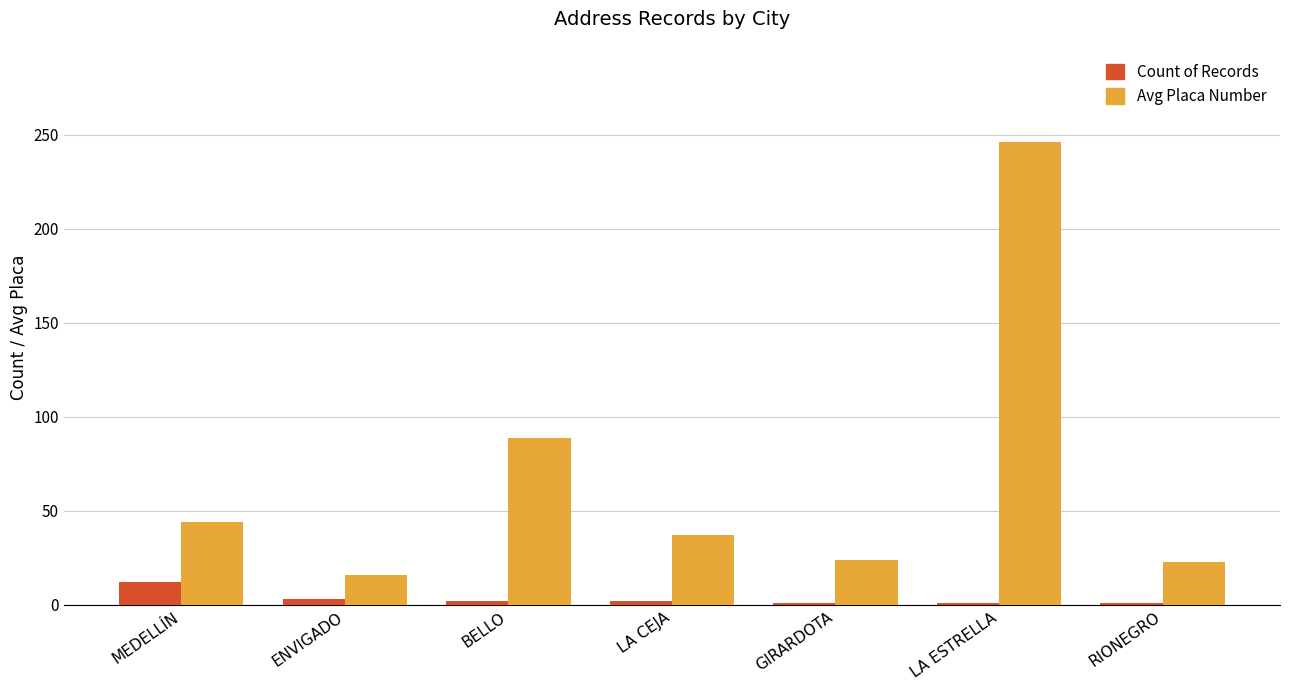

How many data points does each series have?

7